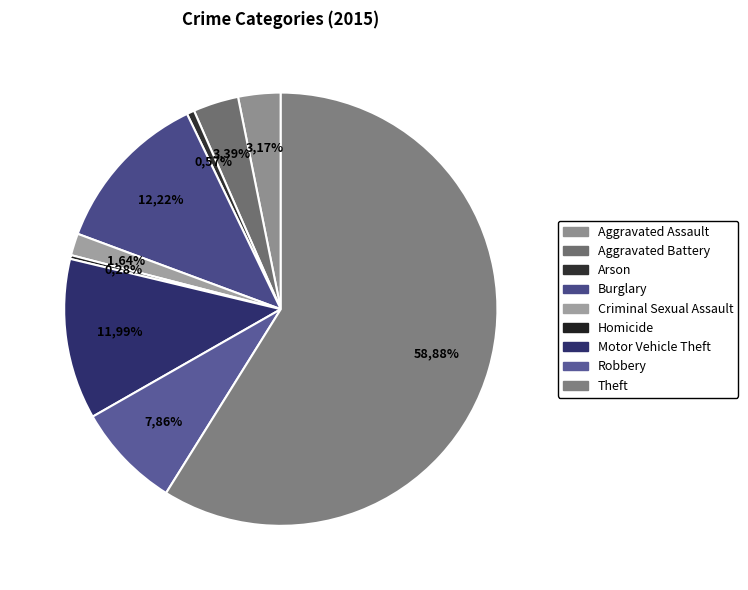

What is the largest slice in the pie chart?

Theft